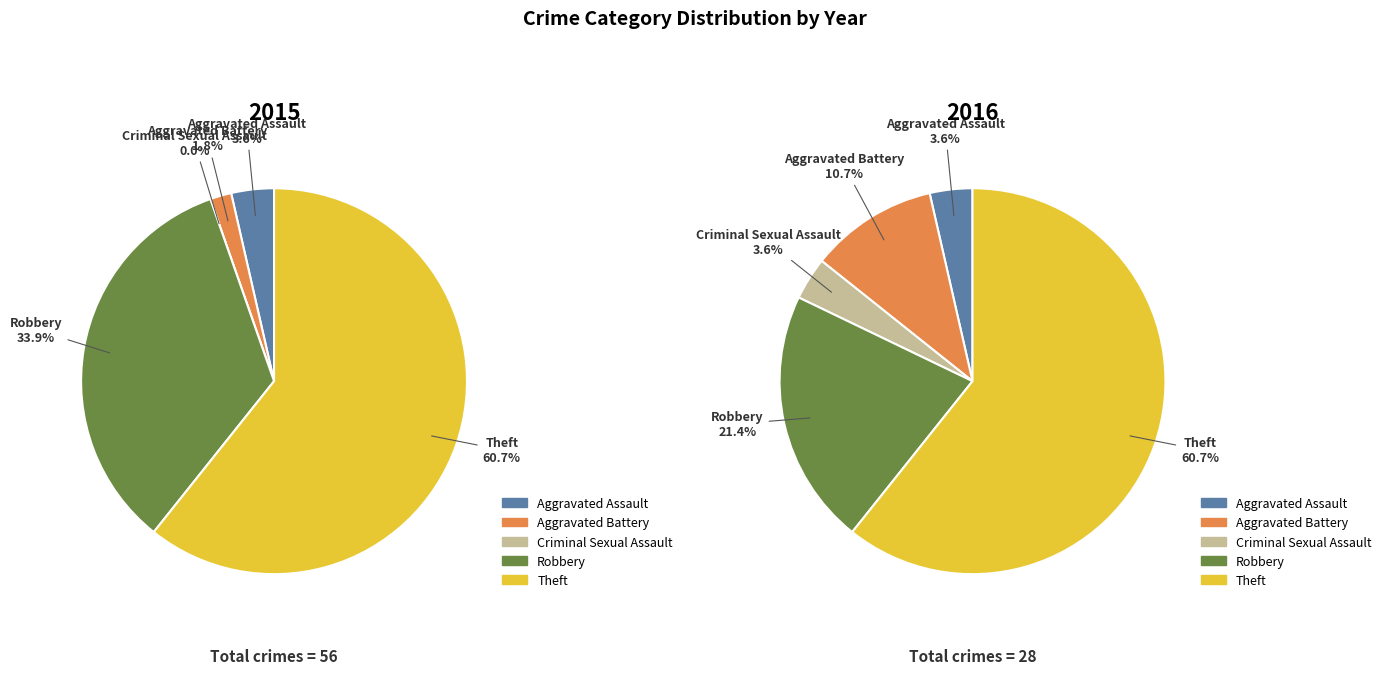

True or false: 4 accounts for 48% of the total.

False